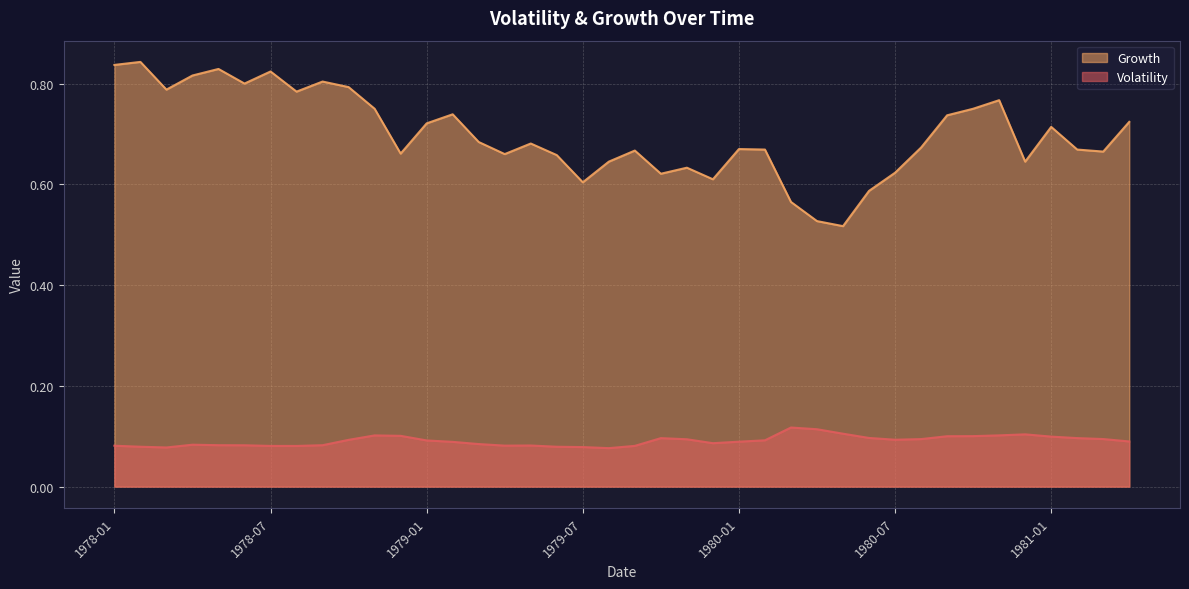

In Growth, how many points are higher than both neighbors (excluding endpoints)?

11